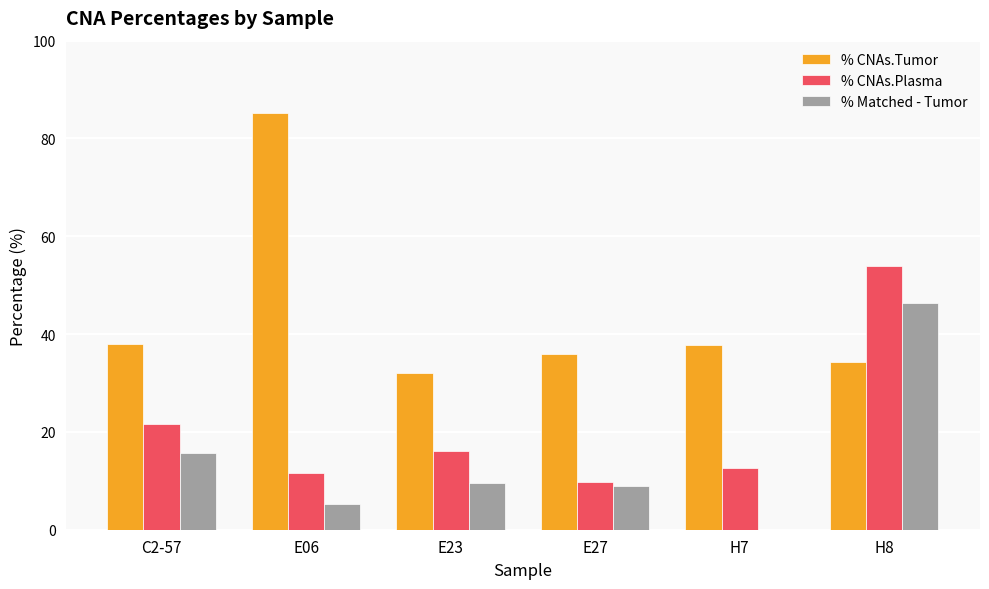

The value of % Matched - Tumor at C2-57 is 15.7. True or false?

True